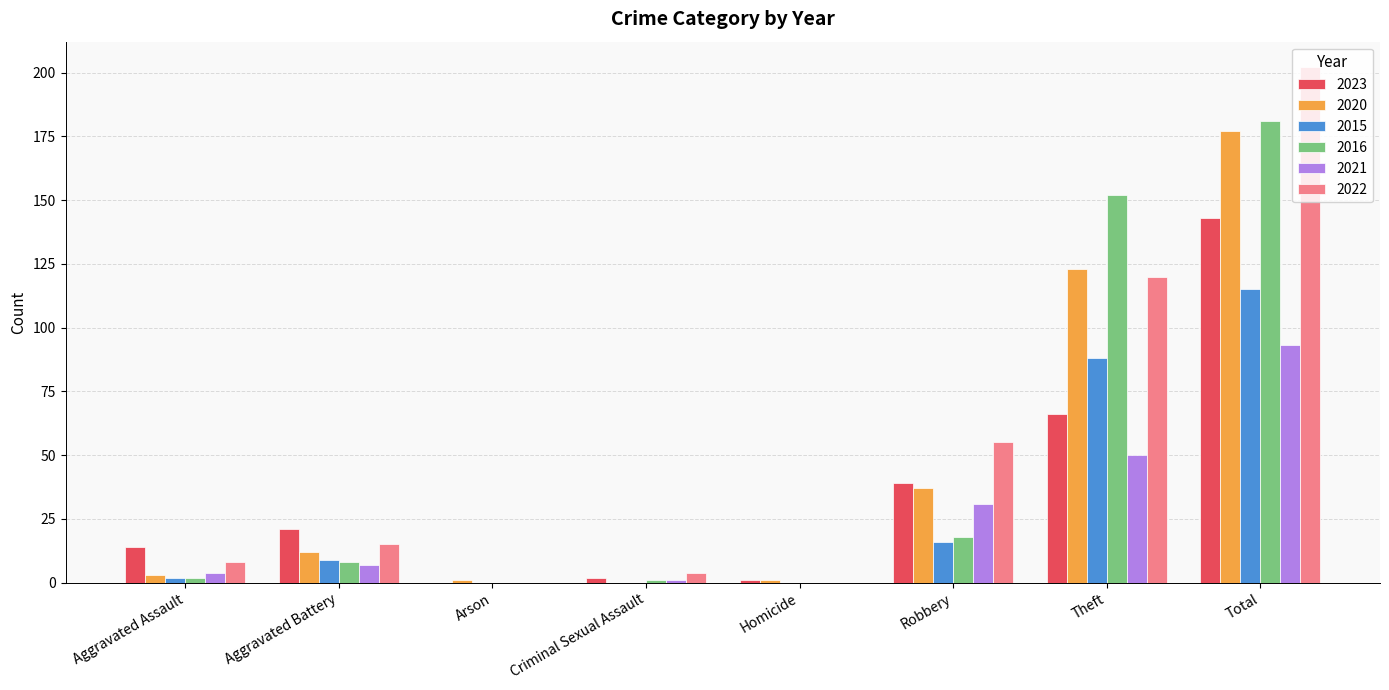

Read the 2023 value at Aggravated Assault, to the nearest 10.

10